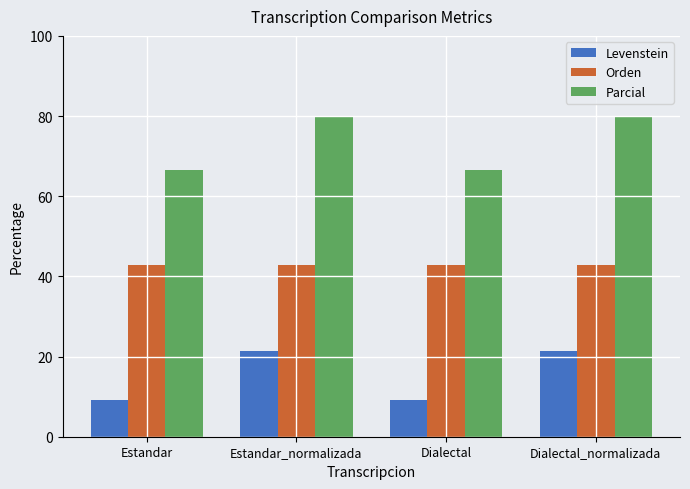

Which series has the largest range (max minus min)?

Parcial